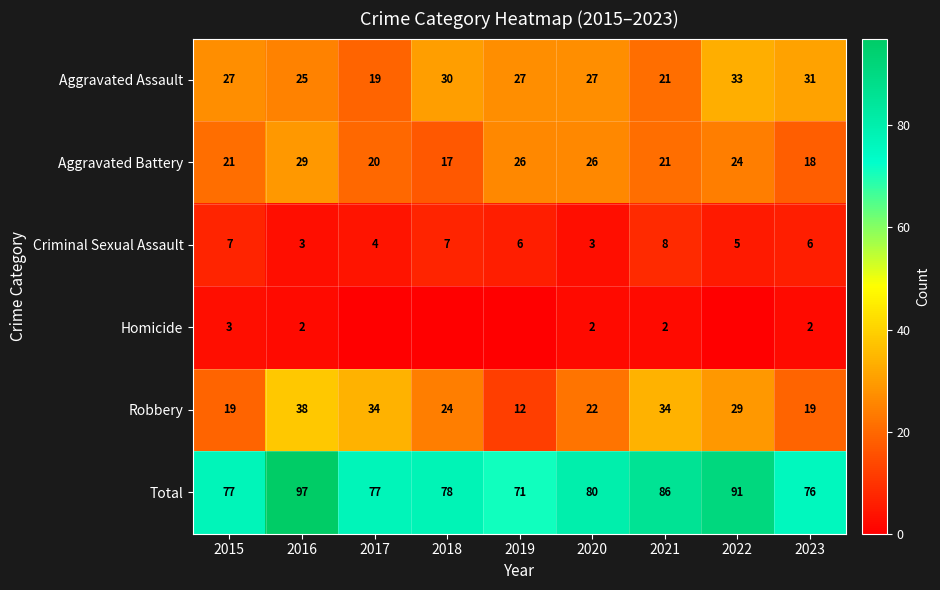

Is it true that Criminal Sexual Assault equals 1 at 2020?

False